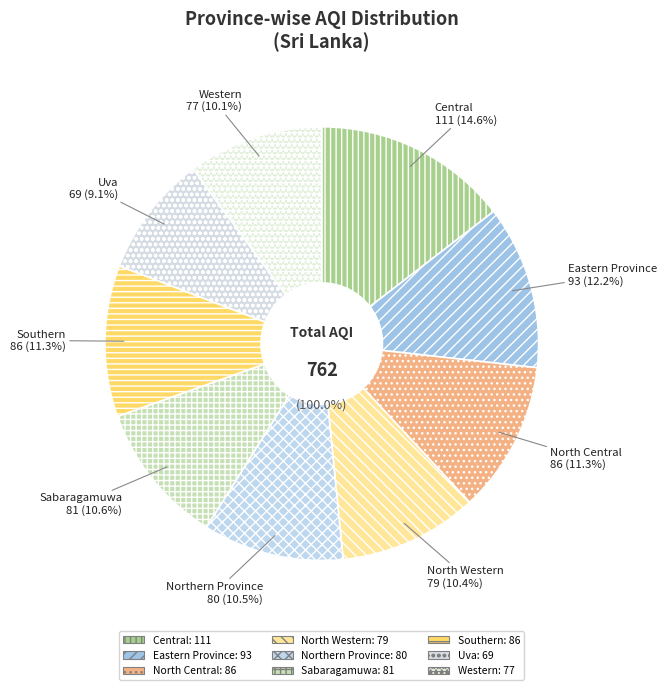

What is the change in value from Eastern Province to North Central?

-7